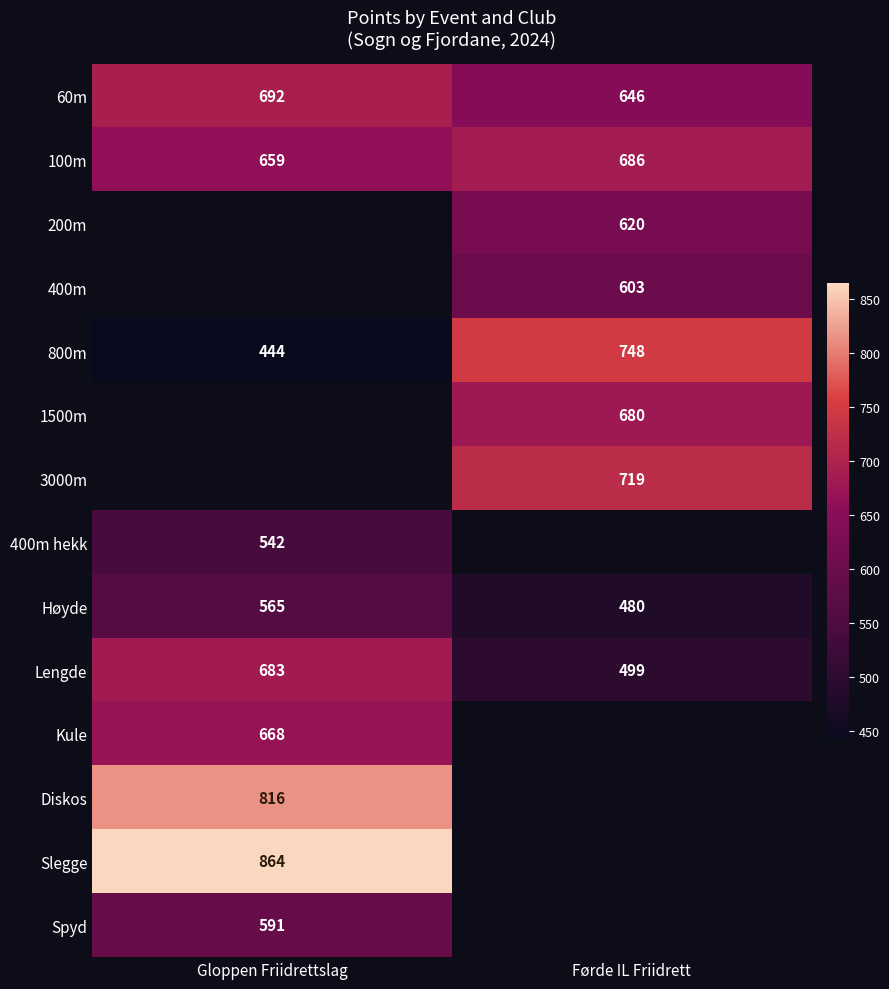

What is the highest value of the 800m series?

748